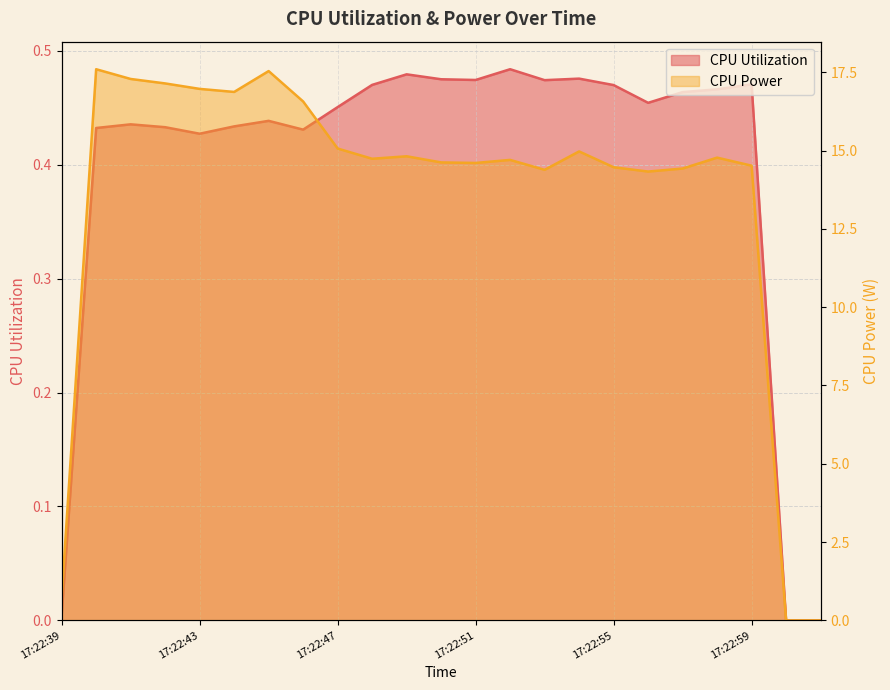

At 17:23:00, list the series in order from smallest to largest.

CPU Utilization, CPU Power